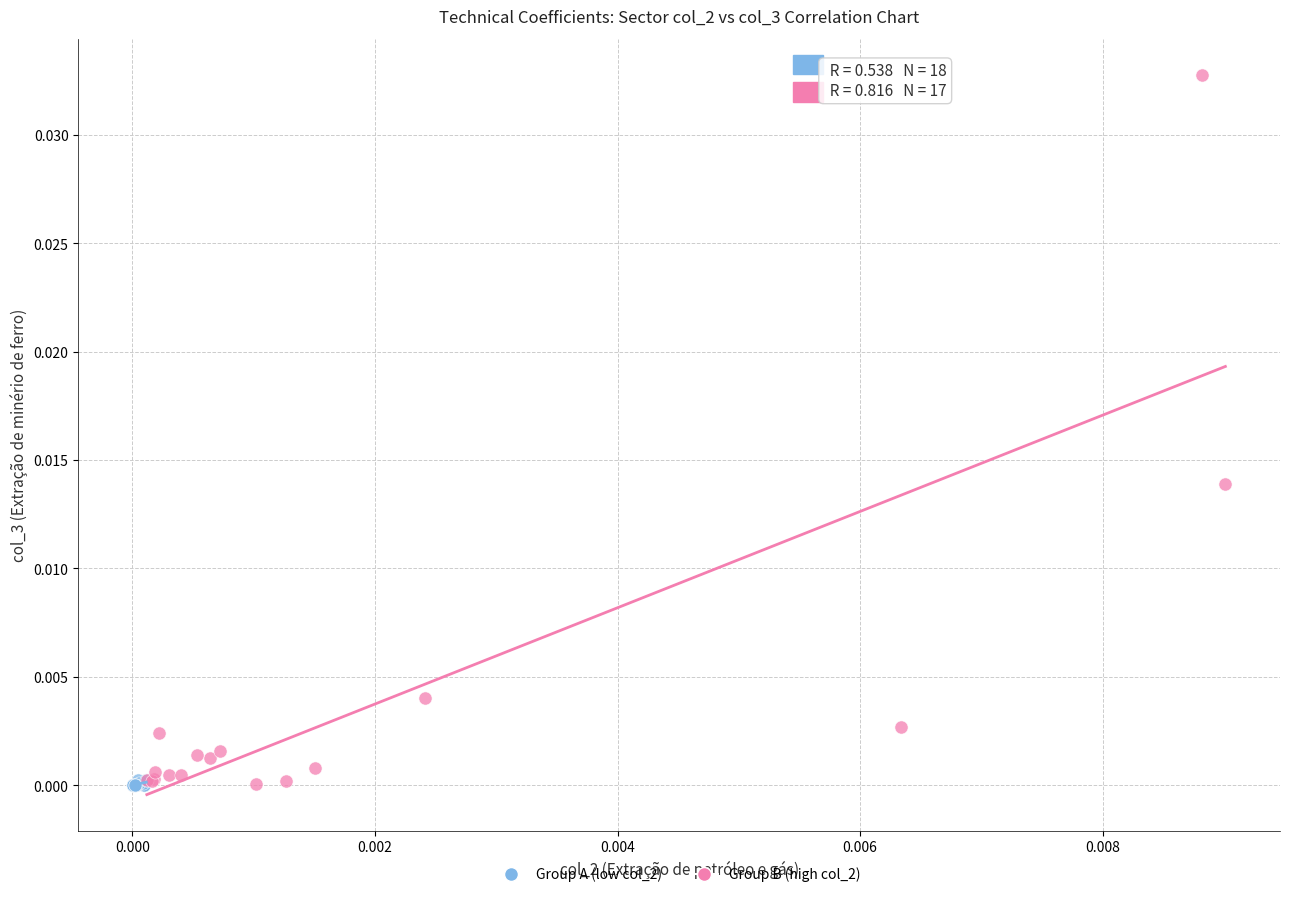

Which series has the widest spread of Y values?

Group B (high col_2)